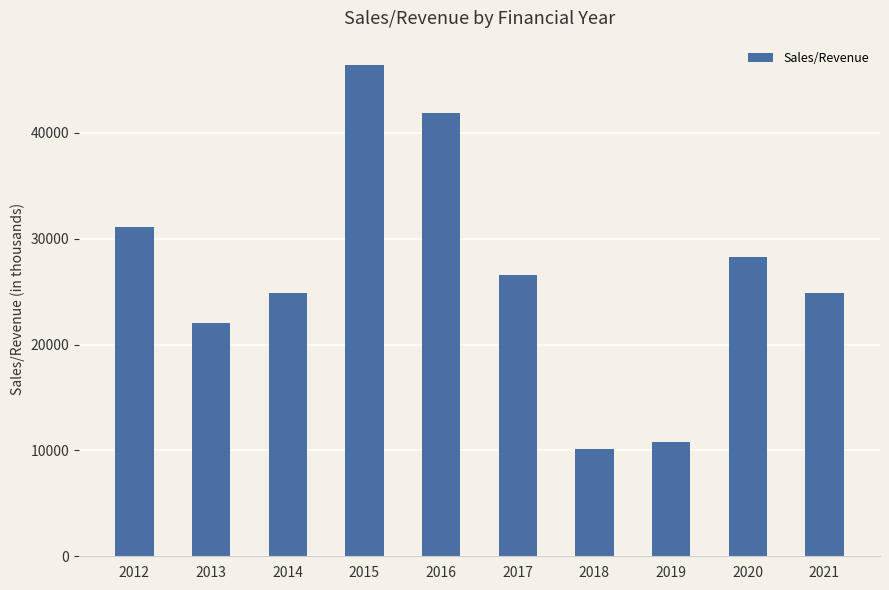

What is the difference between the maximum and minimum values?

36258.7